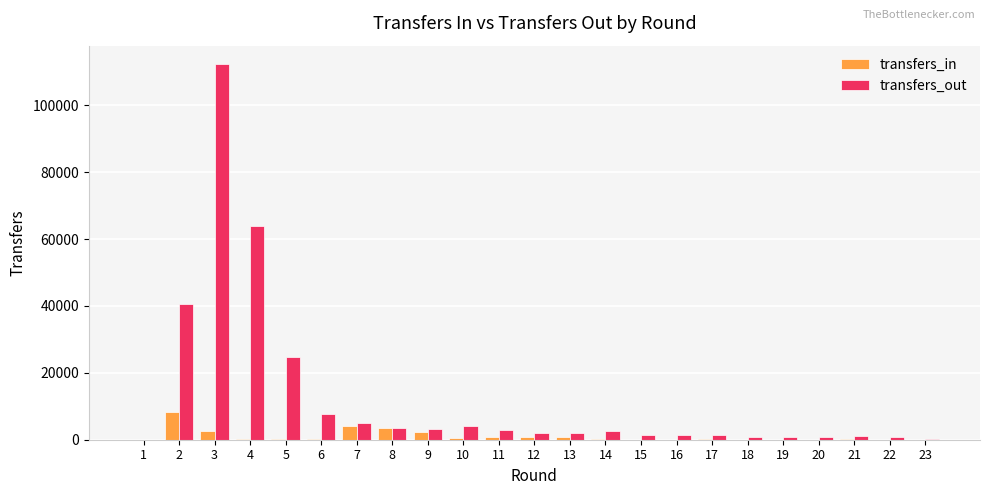

What is the average value of the transfers_in series?

1085